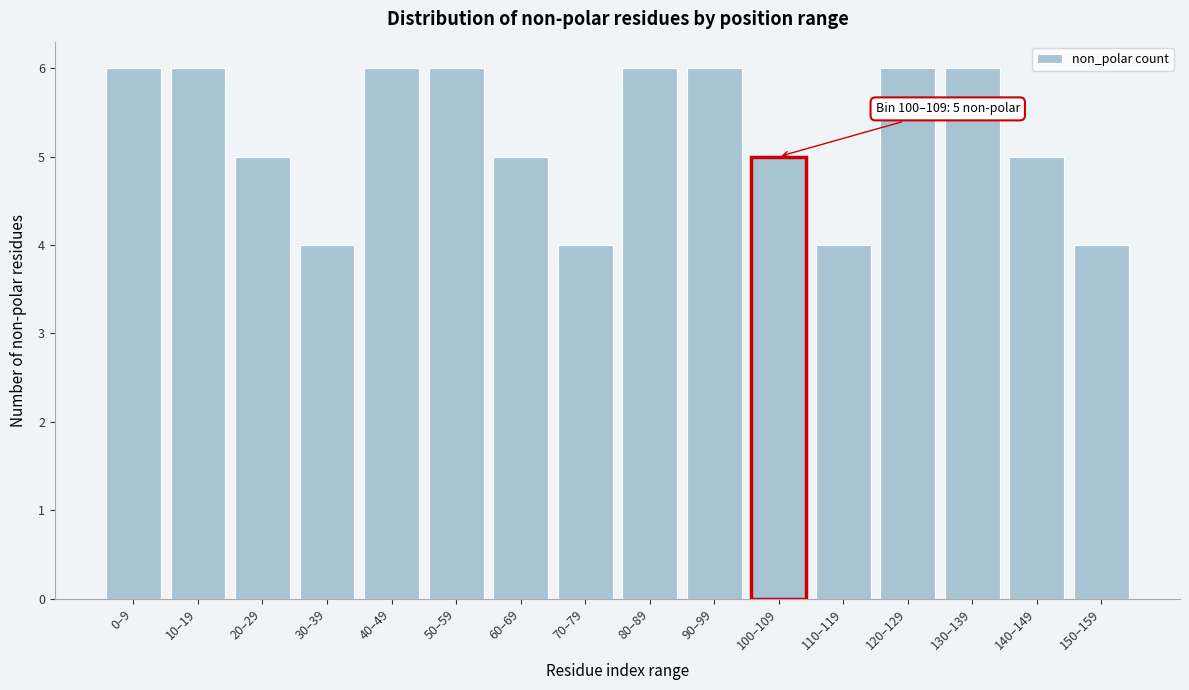

Reading left to right, transcribe all the data shown in this chart.

6	6	5	4	6	6	5	4	6	6	5	4	6	6	5	4